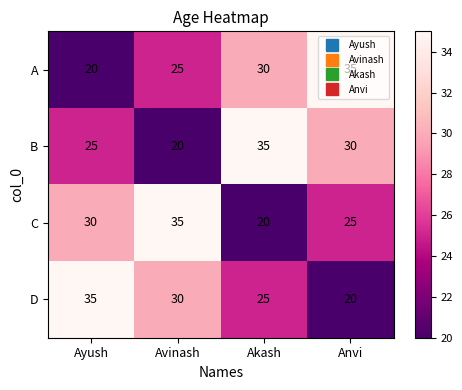

What is the difference between the second highest and second lowest values in the D series?

5